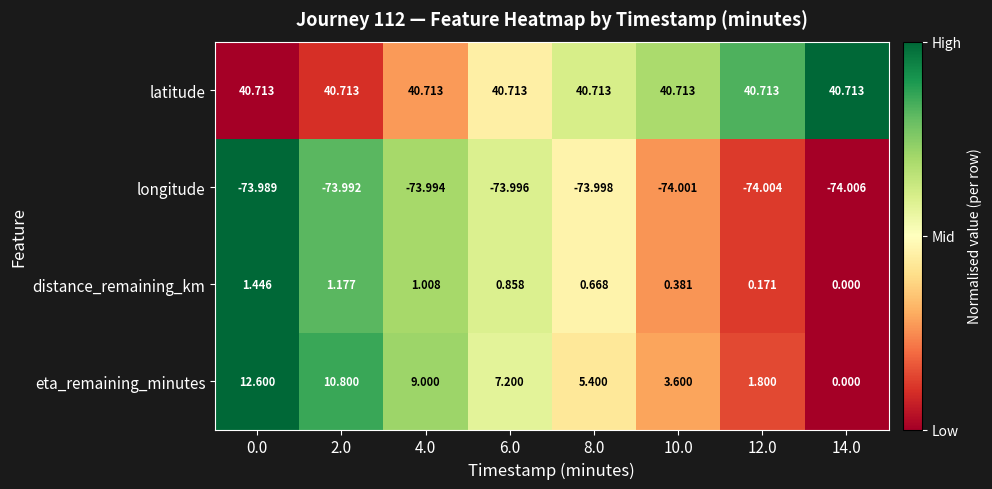

Which series changed the most between 8.0 and 10.0?

eta_remaining_minutes